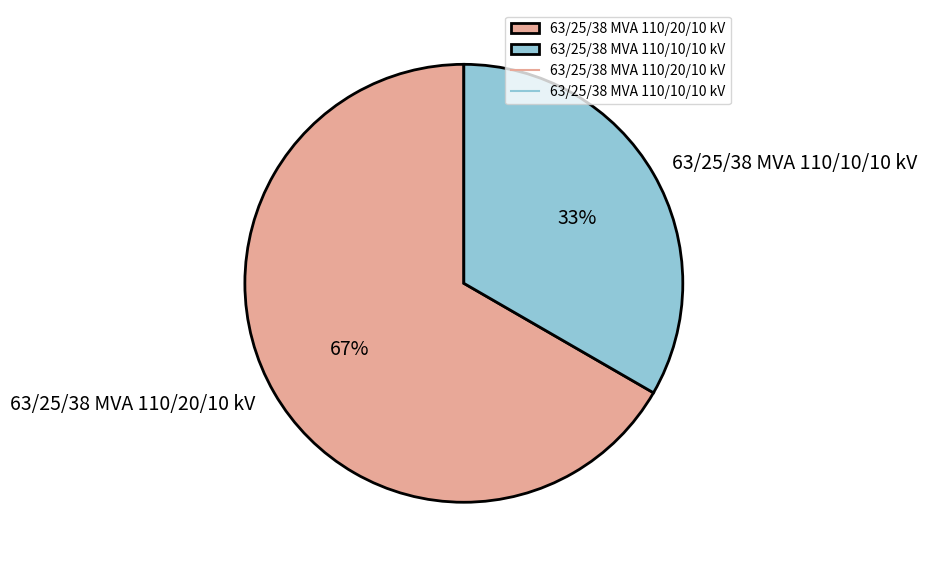

What is the majority slice?

63/25/38 MVA 110/20/10 kV